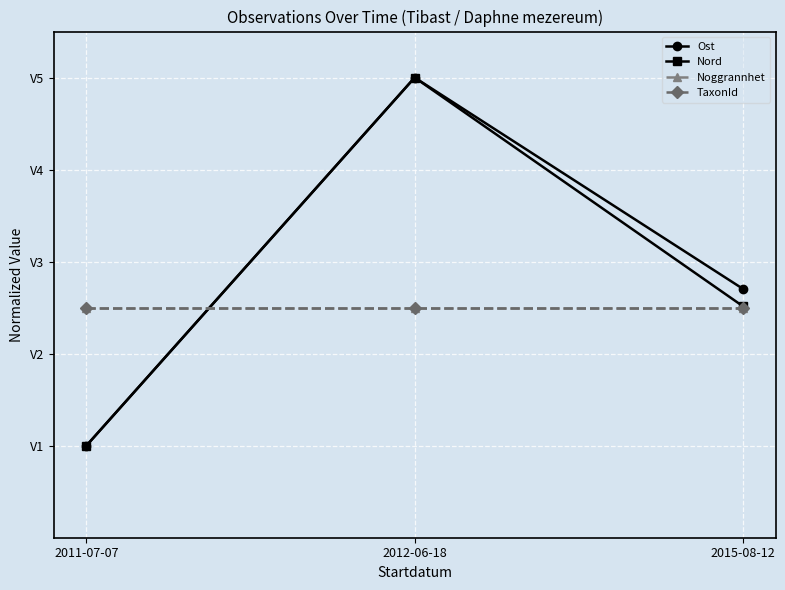

Rank the series by their maximum value, from highest to lowest.

Ost, Nord, Noggrannhet, TaxonId